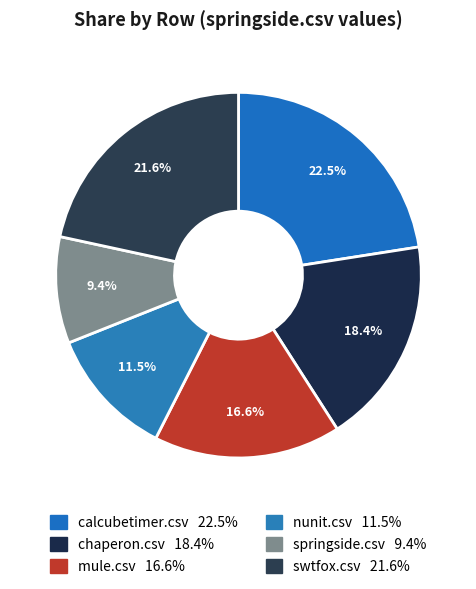

Count the number of slices in the pie.

6